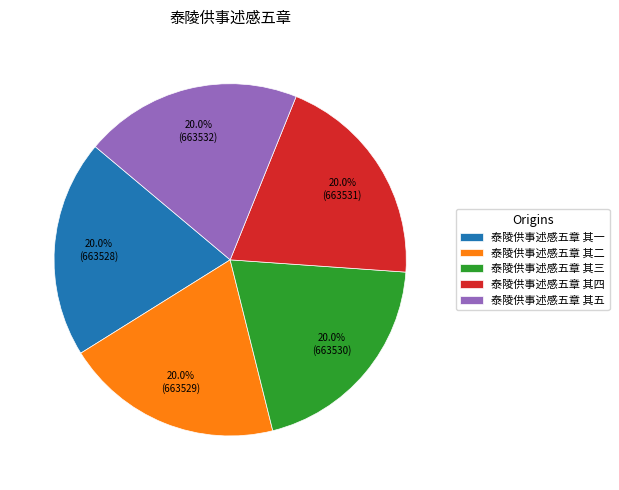

What portion of the pie excludes 泰陵供事述感五章 其四?

80.0%